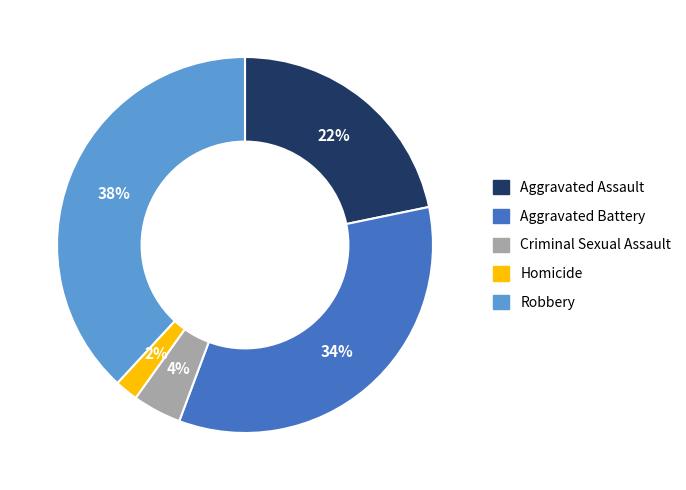

True or false: Robbery accounts for 38% of the total.

True